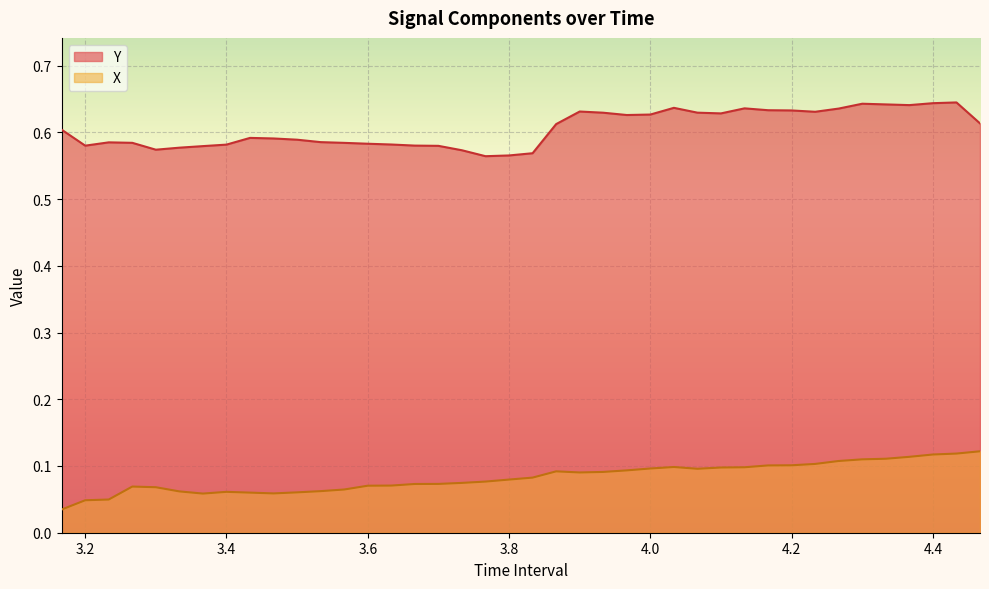

Which series has the largest total across all categories?

Y